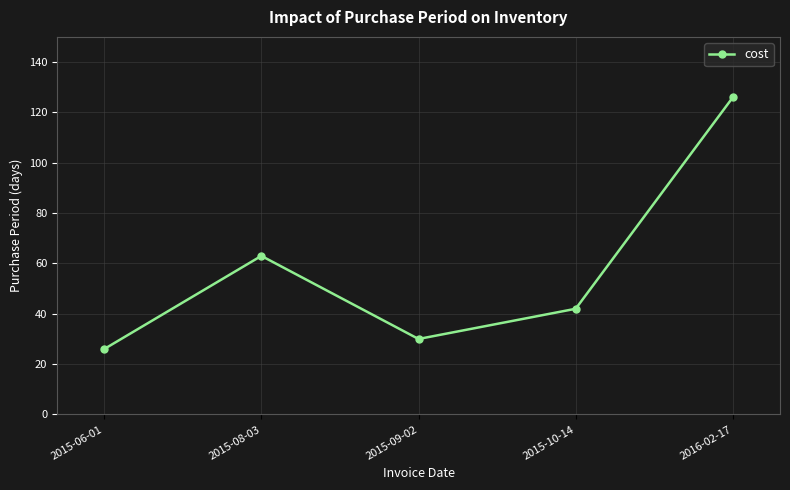

At which label does the data first exceed 42?

2015-08-03